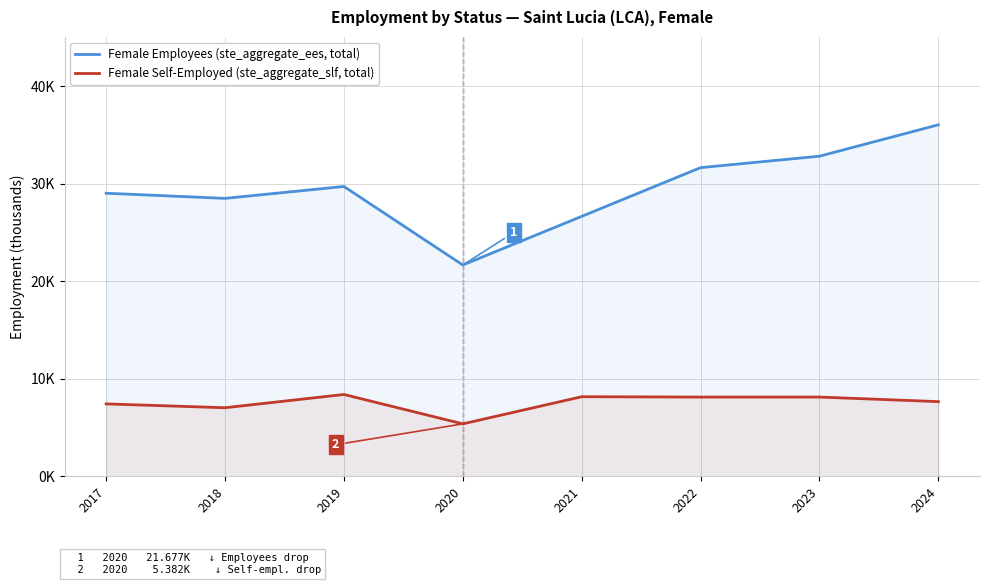

What is the value of the Female Self-Employed (ste_aggregate_slf, total) point at the 2nd from the left?

7.0